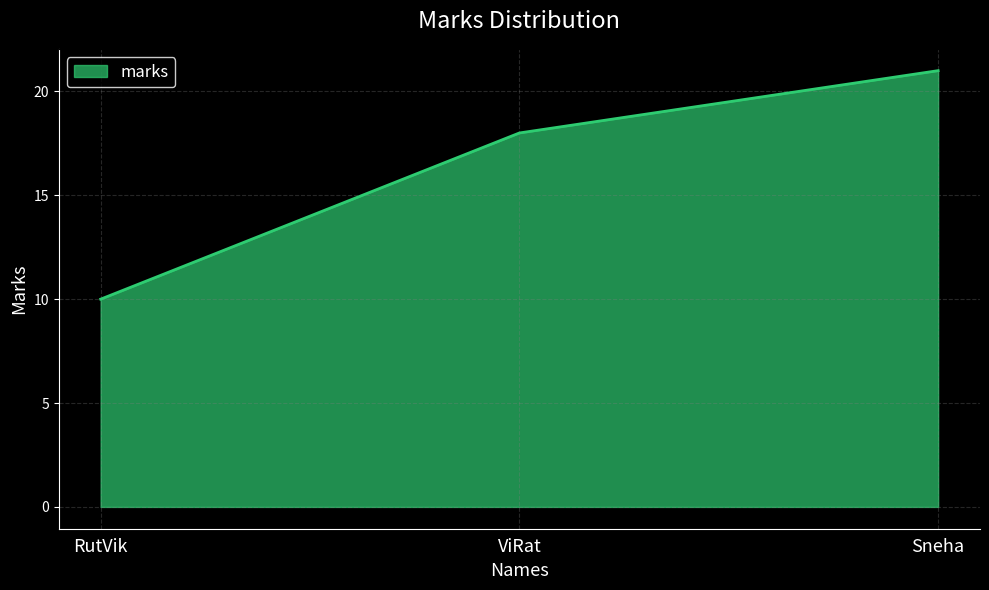

Does the chart have visible grid lines?

Yes